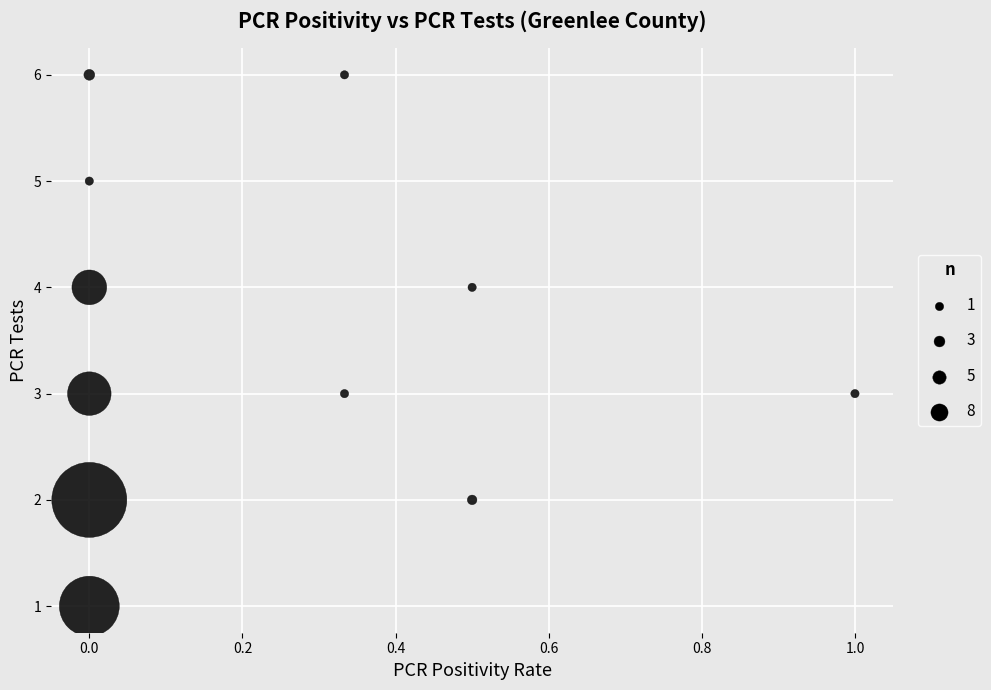

What is the average Y value?

4